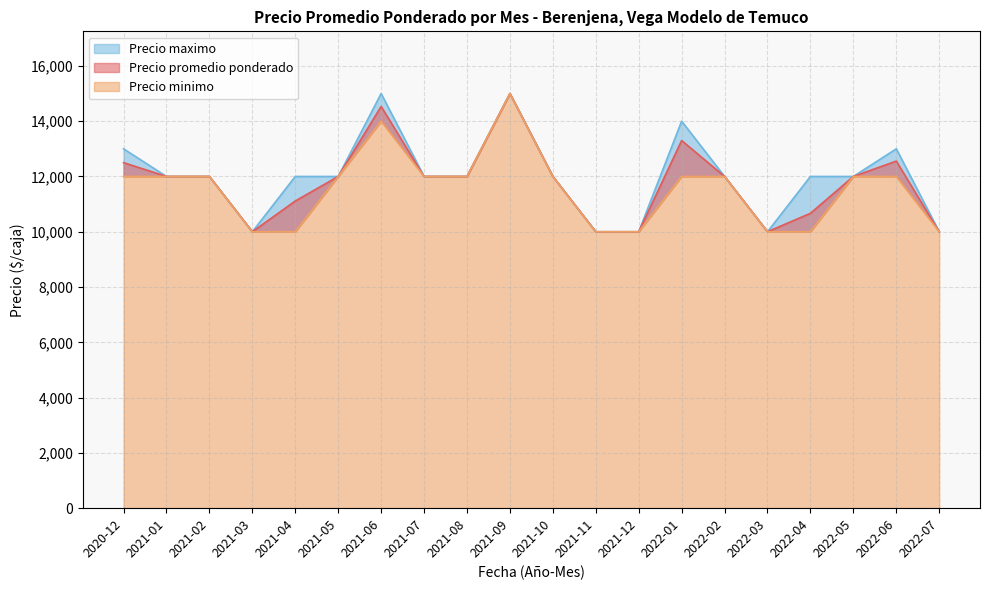

Is it true that Precio minimo equals 10000 at 2022-07?

True